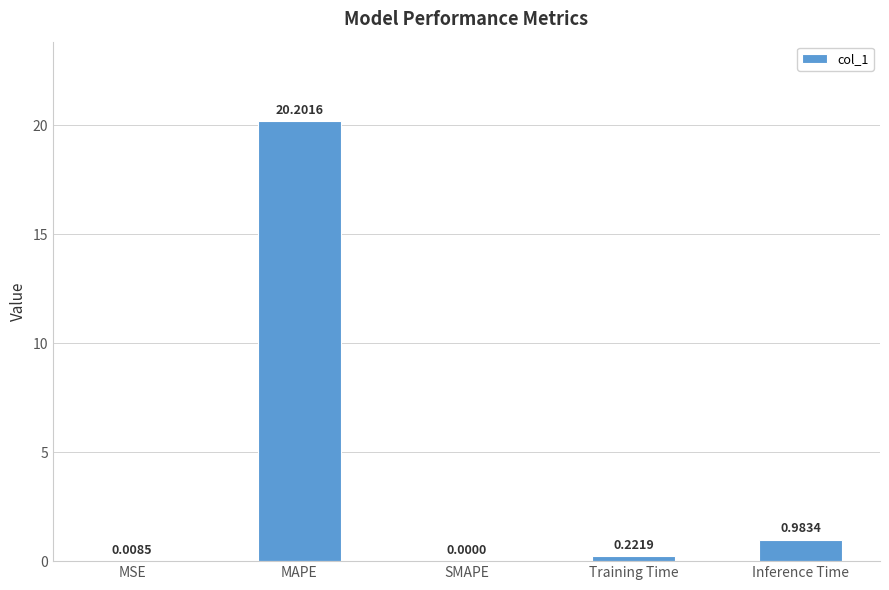

Which label corresponds to the largest value in the chart?

MAPE